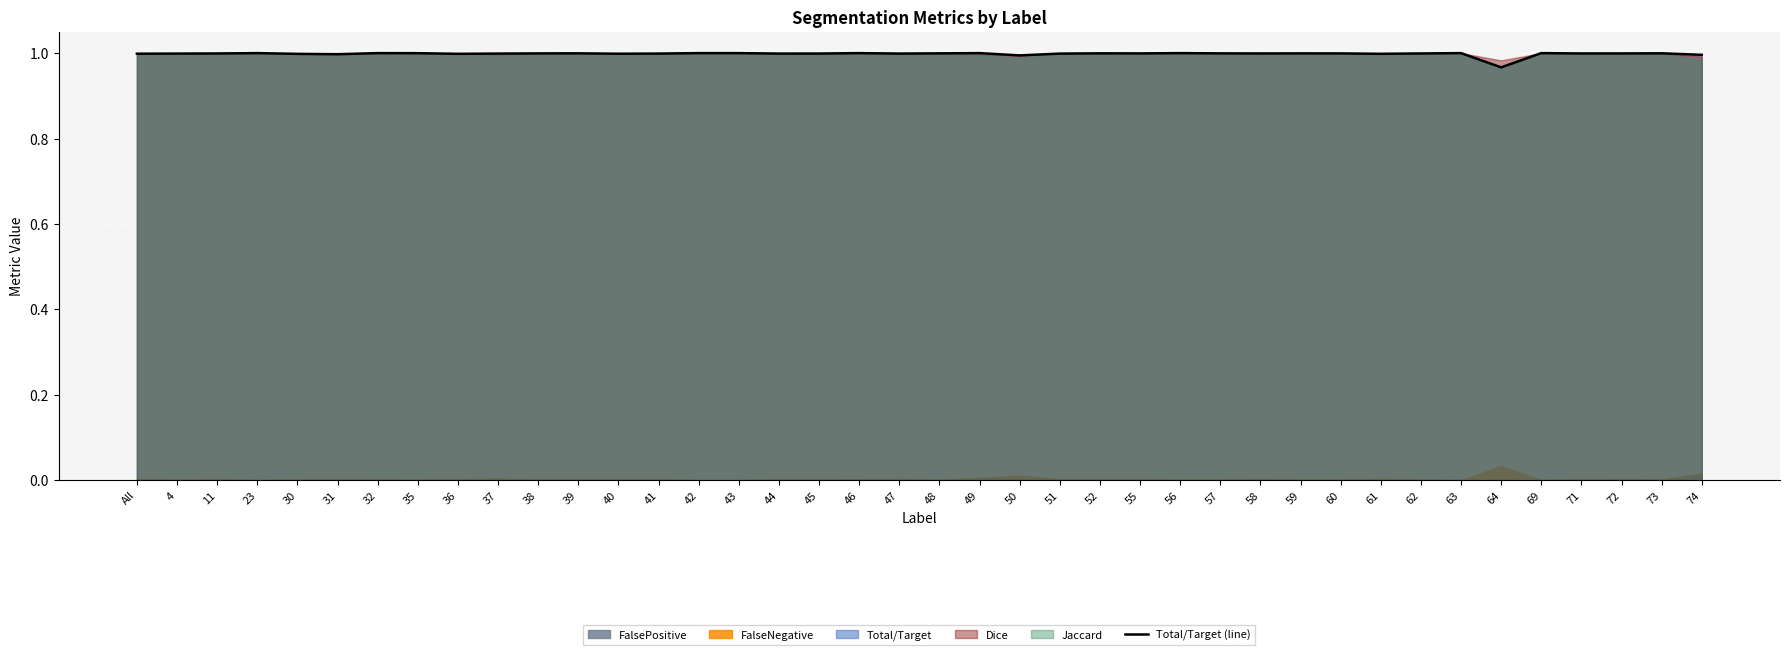

Reading left to right, extract all data points from this chart.

1.0	1.0	1.0	1.0	1.0	1.0	1.0	1.0	1.0	1.0	1.0	1.0	1.0	1.0	1.0	1.0	1.0	1.0	1.0	1.0	1.0	1.0	1.0	1.0	1.0	1.0	1.0	1.0	1.0	1.0	1.0	1.0	1.0	1.0	1.0	1.0	1.0	1.0	1.0	1.0